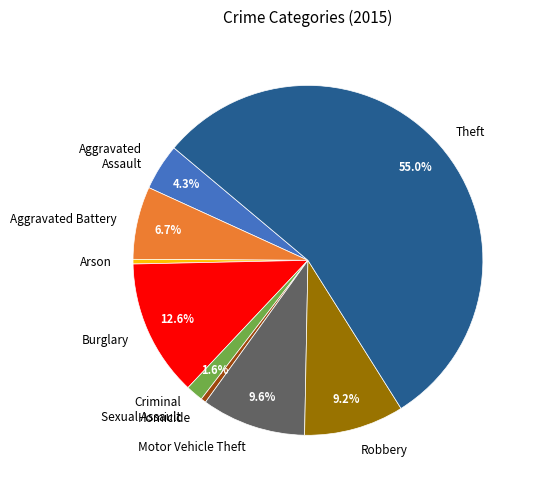

Approximately how many times larger is the value at Aggravated Assault compared to Theft?

0.1